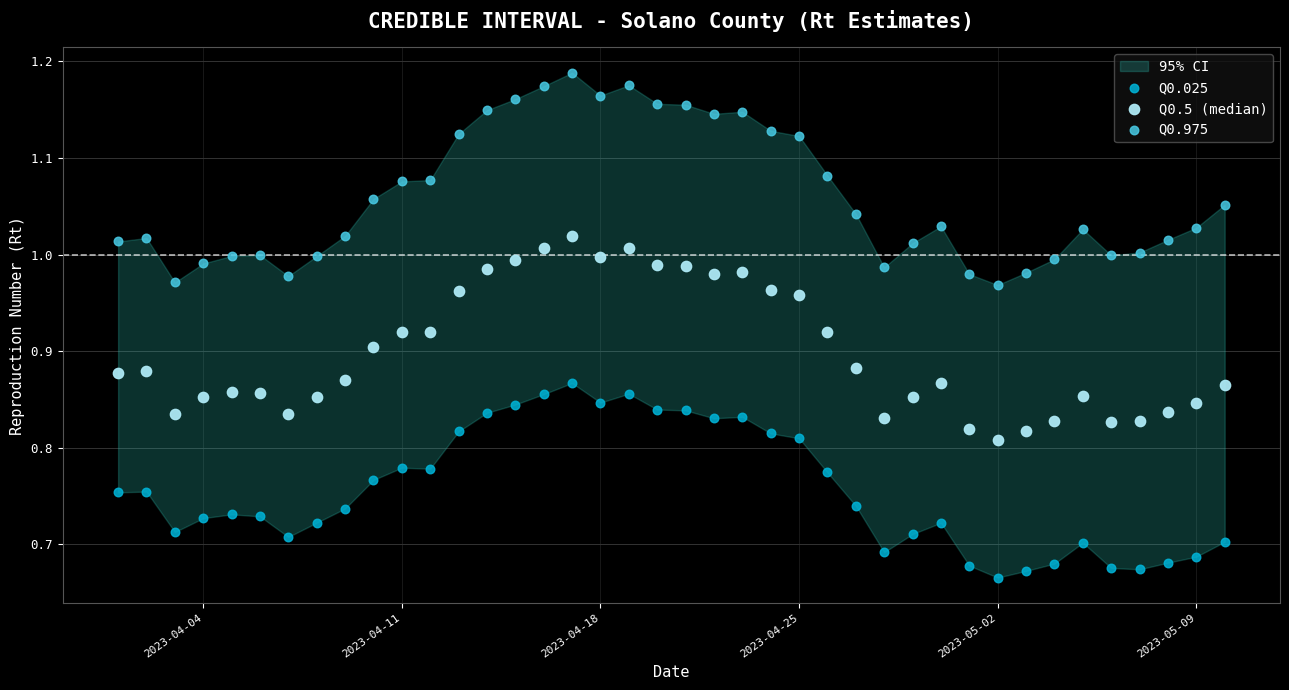

Which series reaches the minimum Y coordinate?

Q0.025